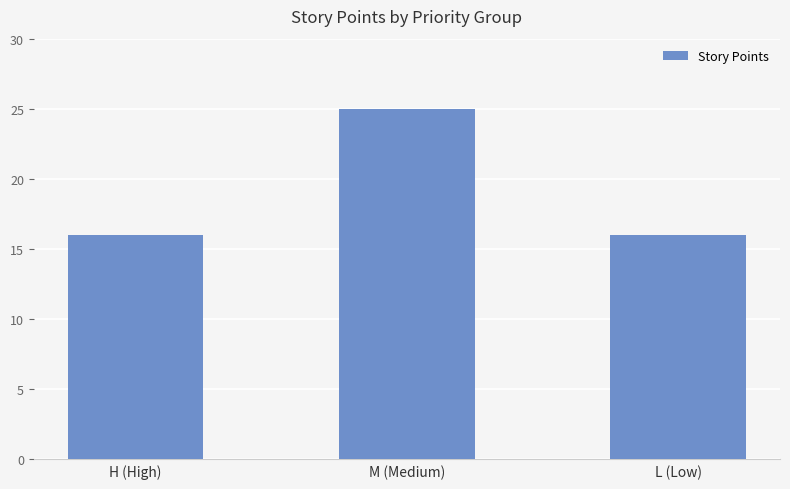

The value at H (High) is 16. True or false?

True